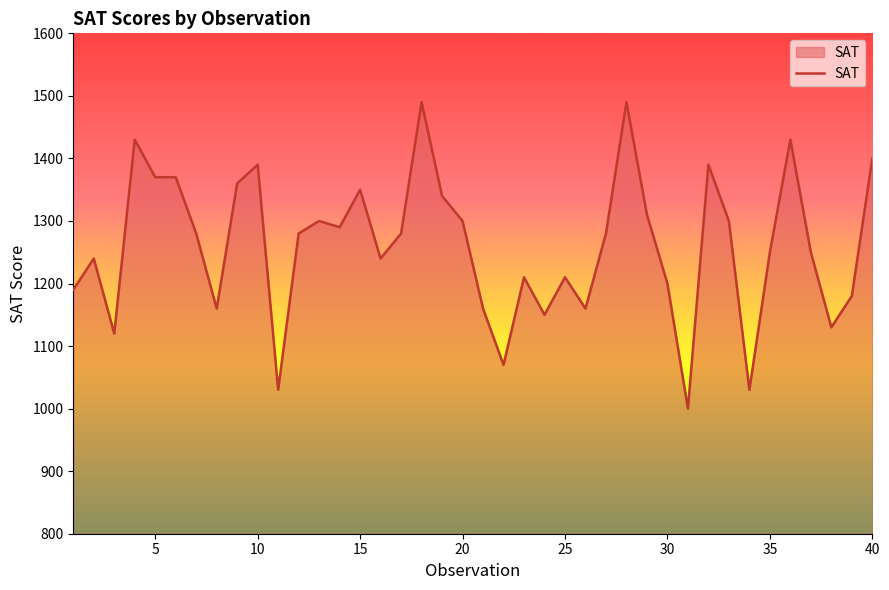

What is the difference between the maximum and minimum values?

490